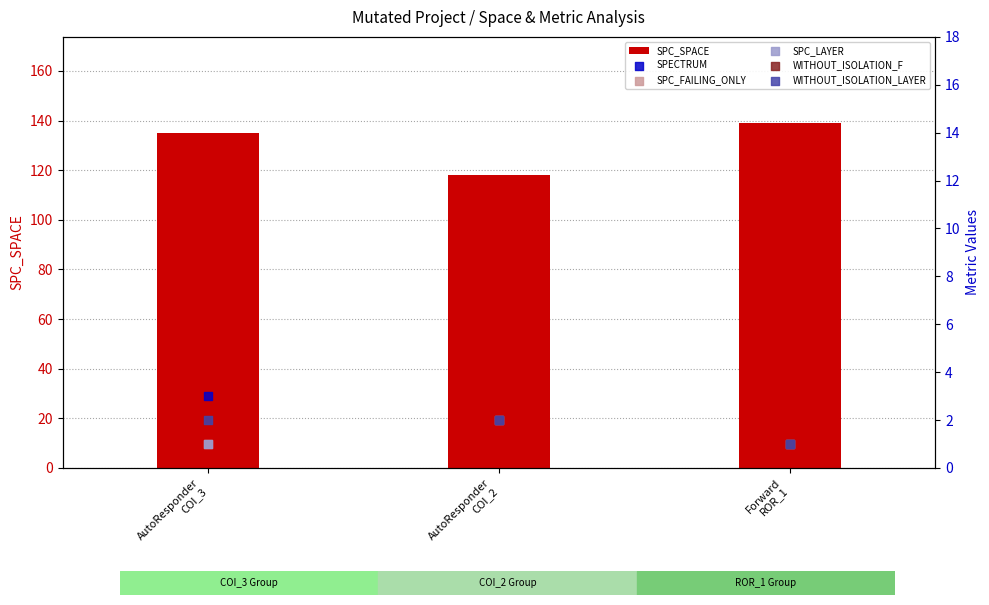

Which series reaches the minimum Y coordinate?

SPECTRUM